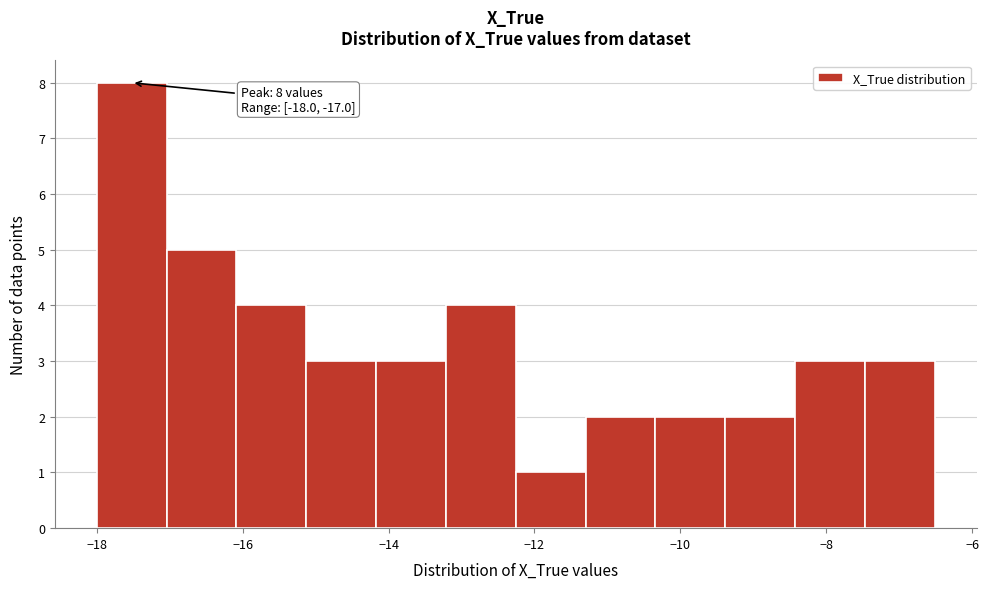

Which range on the x-axis has the tallest bar?

-18.0 to -17.0